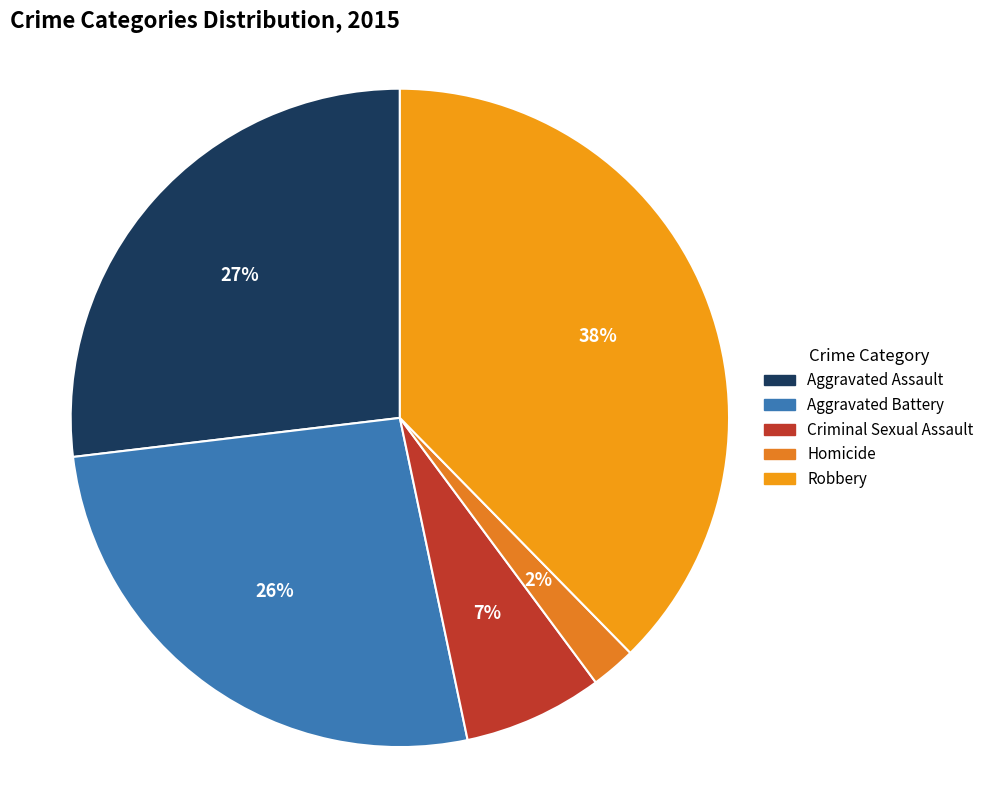

The Aggravated Assault slice represents 27% of the pie. True or false?

True